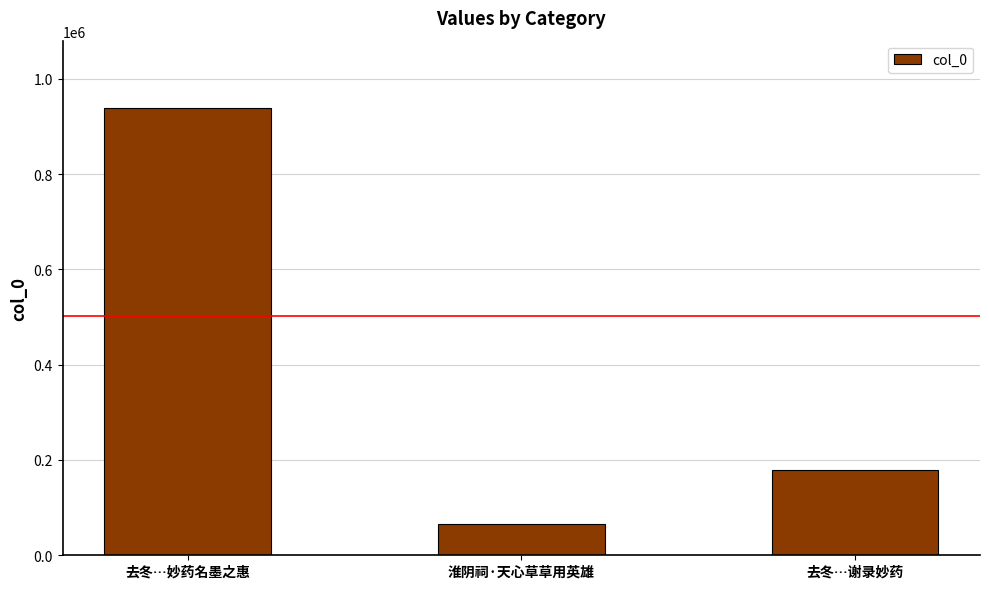

What is the label of the 2nd bar from the left?

淮阴祠·天心草草用英雄